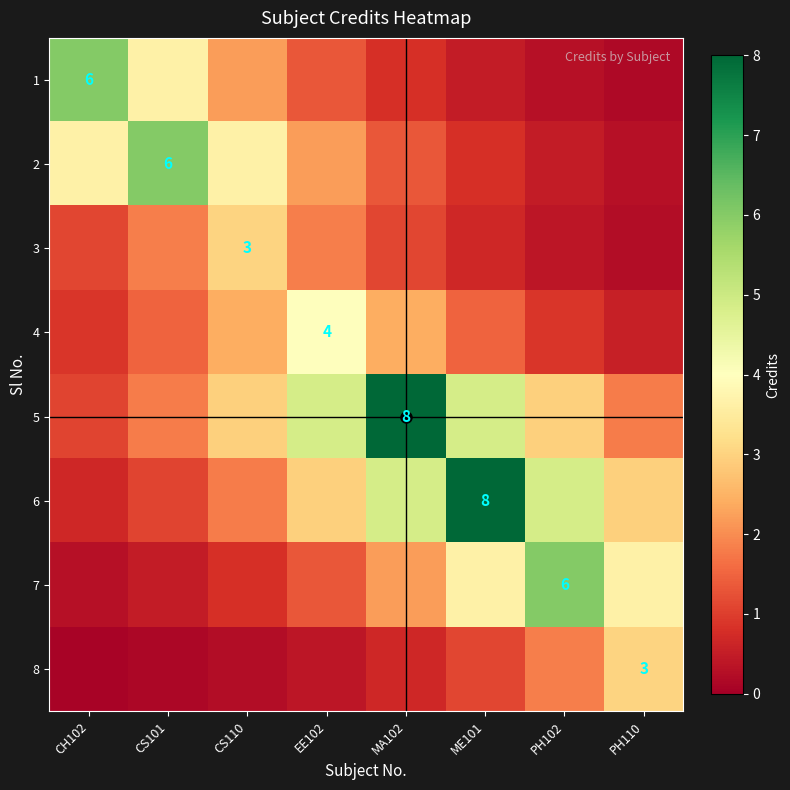

Is the value of 6 at ME101 greater than the value of 2 at CS101?

Yes